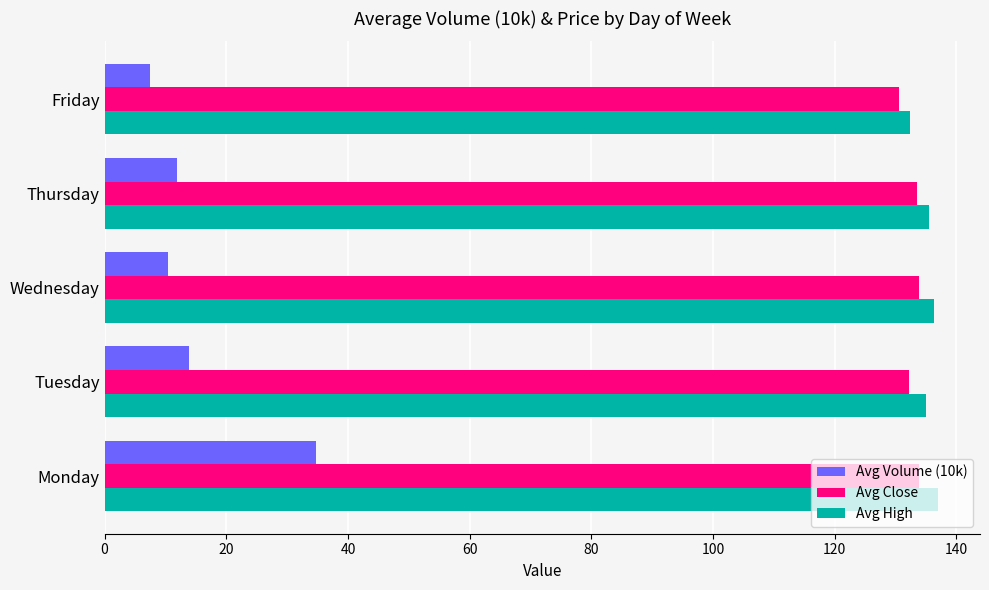

Is it true that Avg High equals 71.9 at Monday?

False